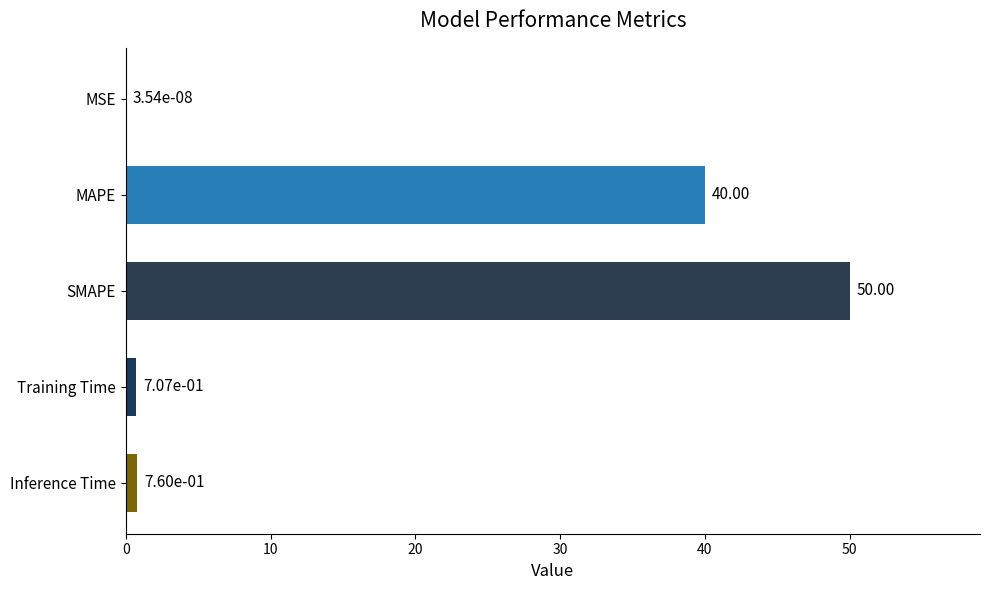

What is the sum of all values?

91.5